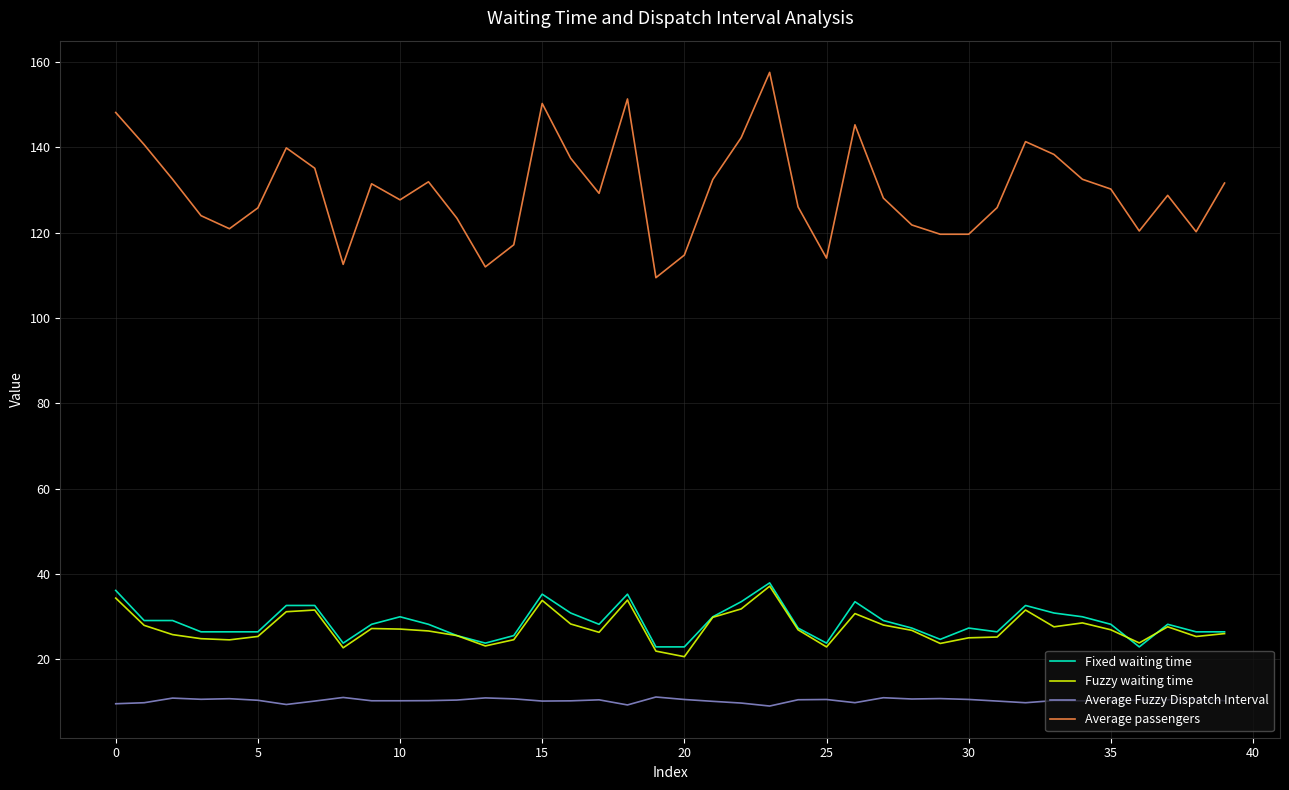

What is the average value of the Average Fuzzy Dispatch Interval series?

10.4